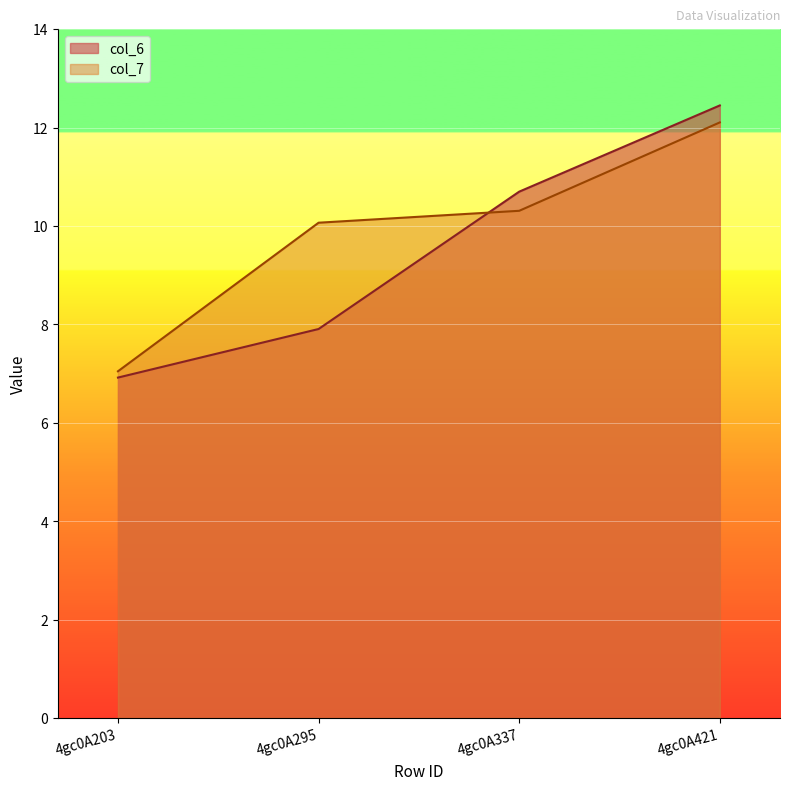

How many data points in col_6 are above 10?

2